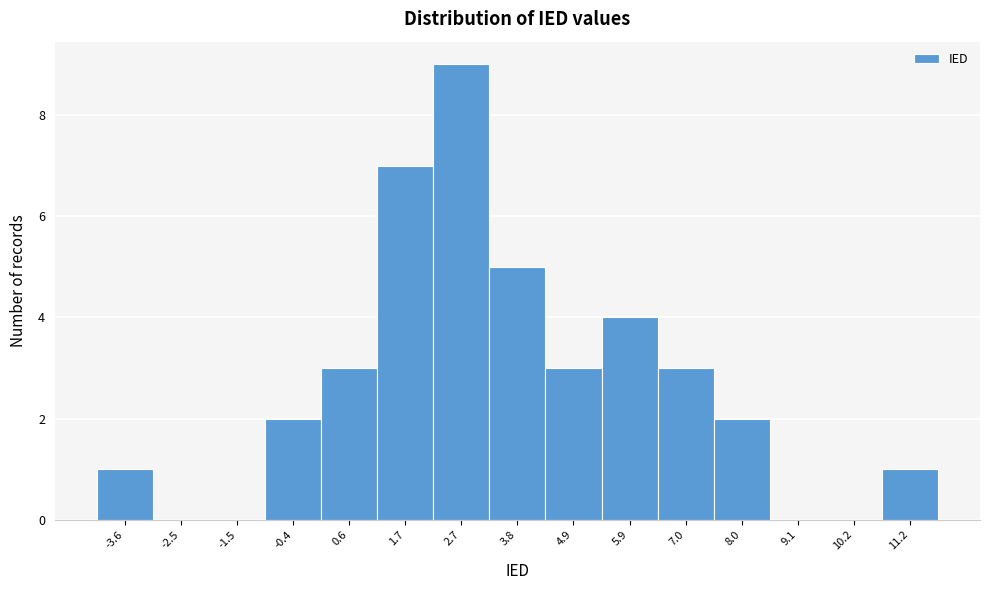

Reading left to right, transcribe all the data shown in this chart.

-3.6=1	-2.5=0	-1.5=0	-0.4=2	0.6=3	1.7=7	2.7=9	3.8=5	4.9=3	5.9=4	7.0=3	8.0=2	9.1=0	10.2=0	11.2=1